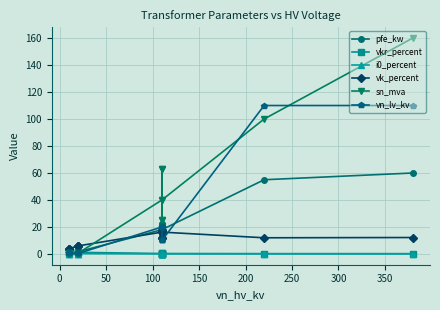

Count the number of data series in this chart.

6